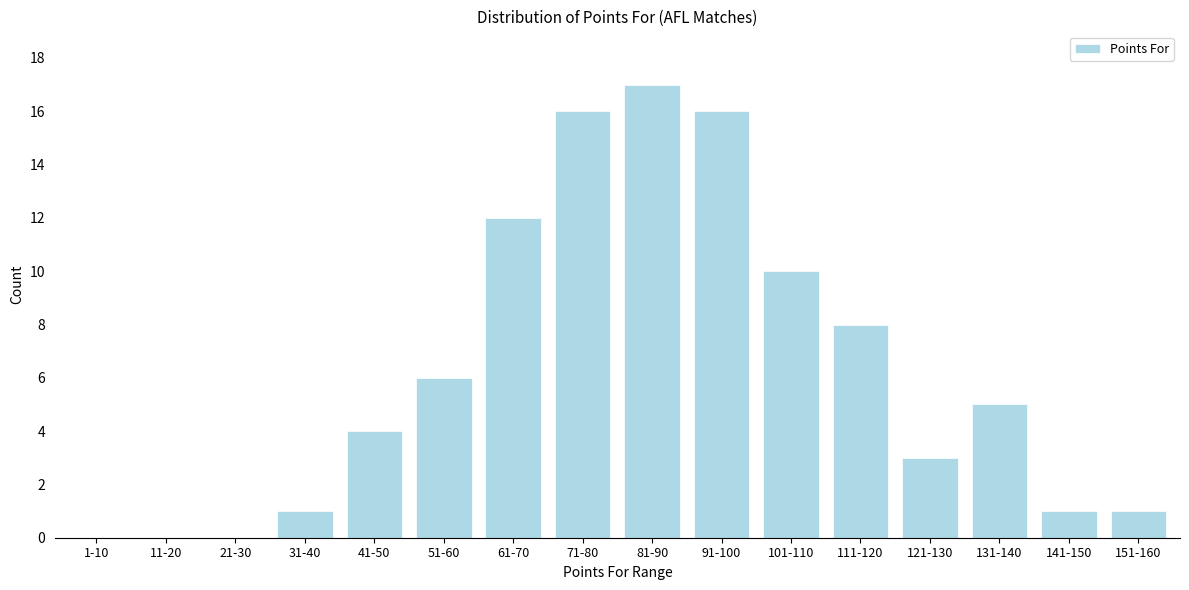

Reading right to left, list all the values displayed in this chart.

151-160=1	141-150=1	131-140=5	121-130=3	111-120=8	101-110=10	91-100=16	81-90=17	71-80=16	61-70=12	51-60=6	41-50=4	31-40=1	21-30=0	11-20=0	1-10=0